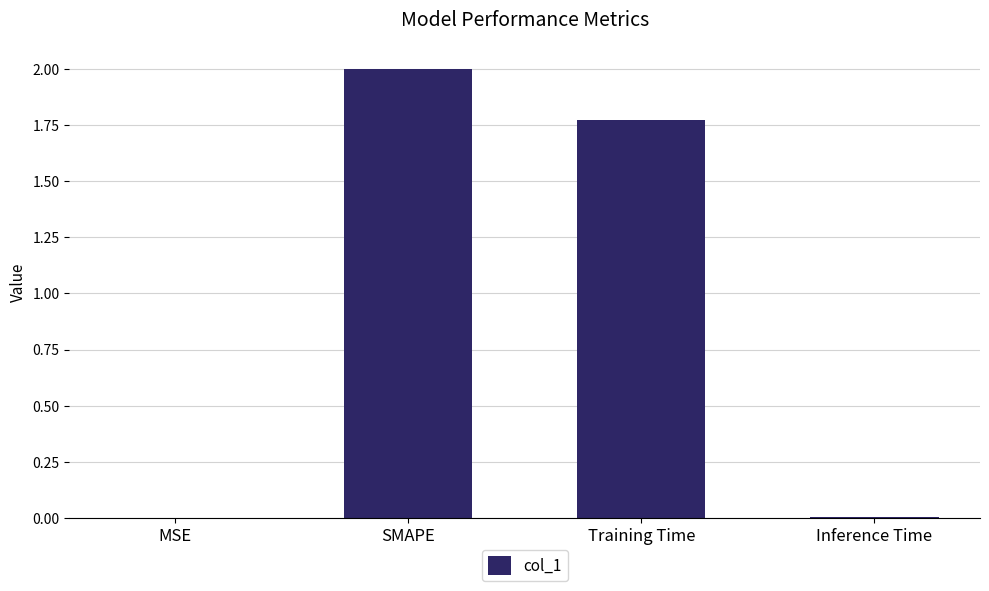

The chart shows a value of 2.5 at Training Time. True or false?

False